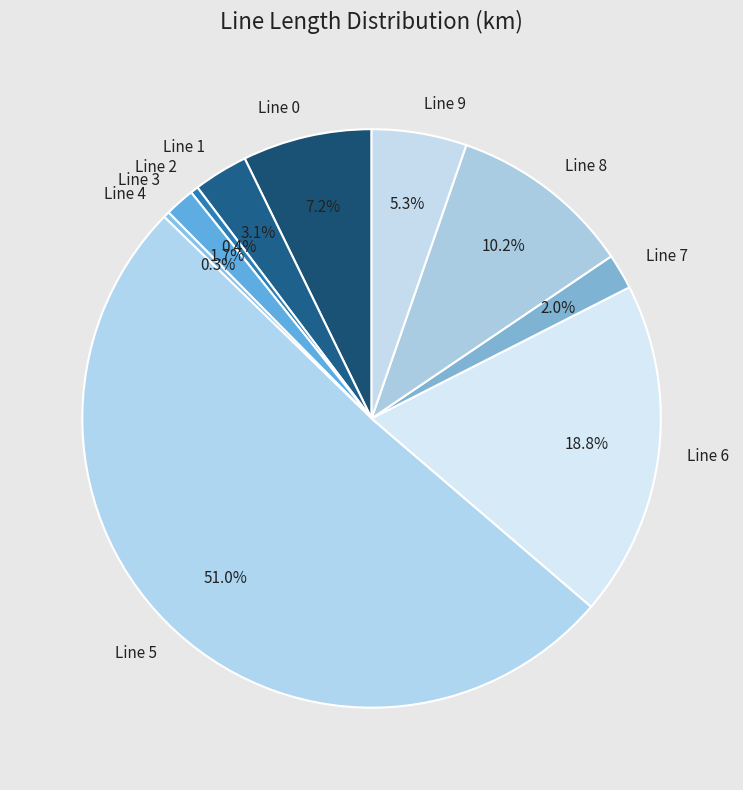

To the nearest percent, what is the average slice percentage?

10%